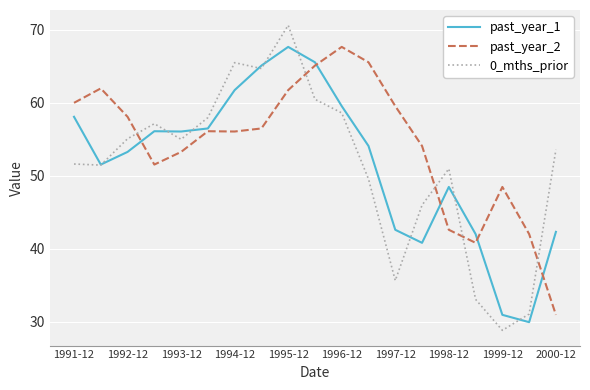

Which series has the largest range (max minus min)?

0_mths_prior